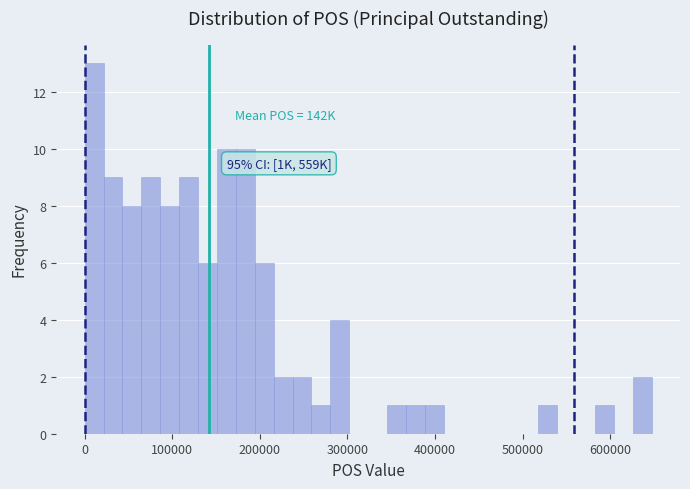

Around what value on the x-axis is the tallest bar? Give the approximate position of its centre, as read against the axis.

10000